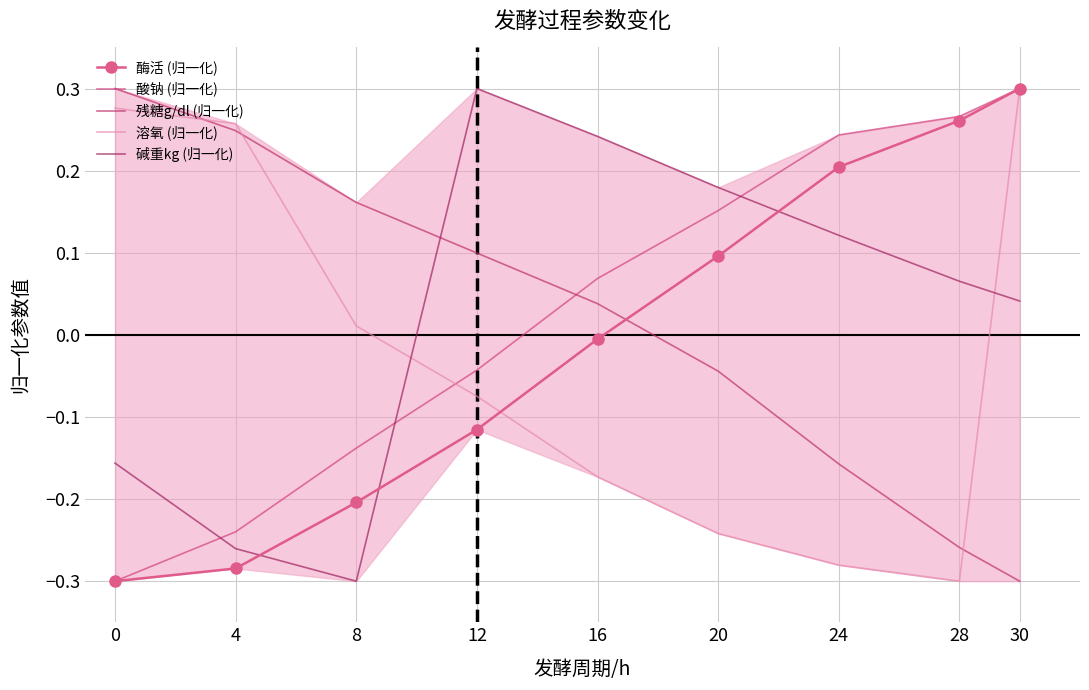

How many lines are shown in the chart?

5